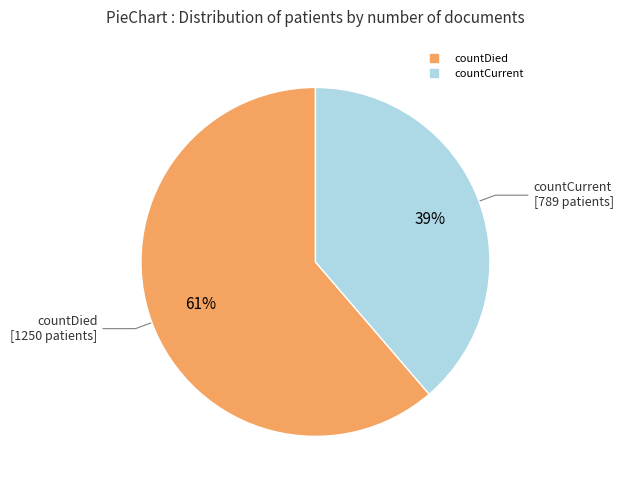

Which slice is the smallest?

countCurrent